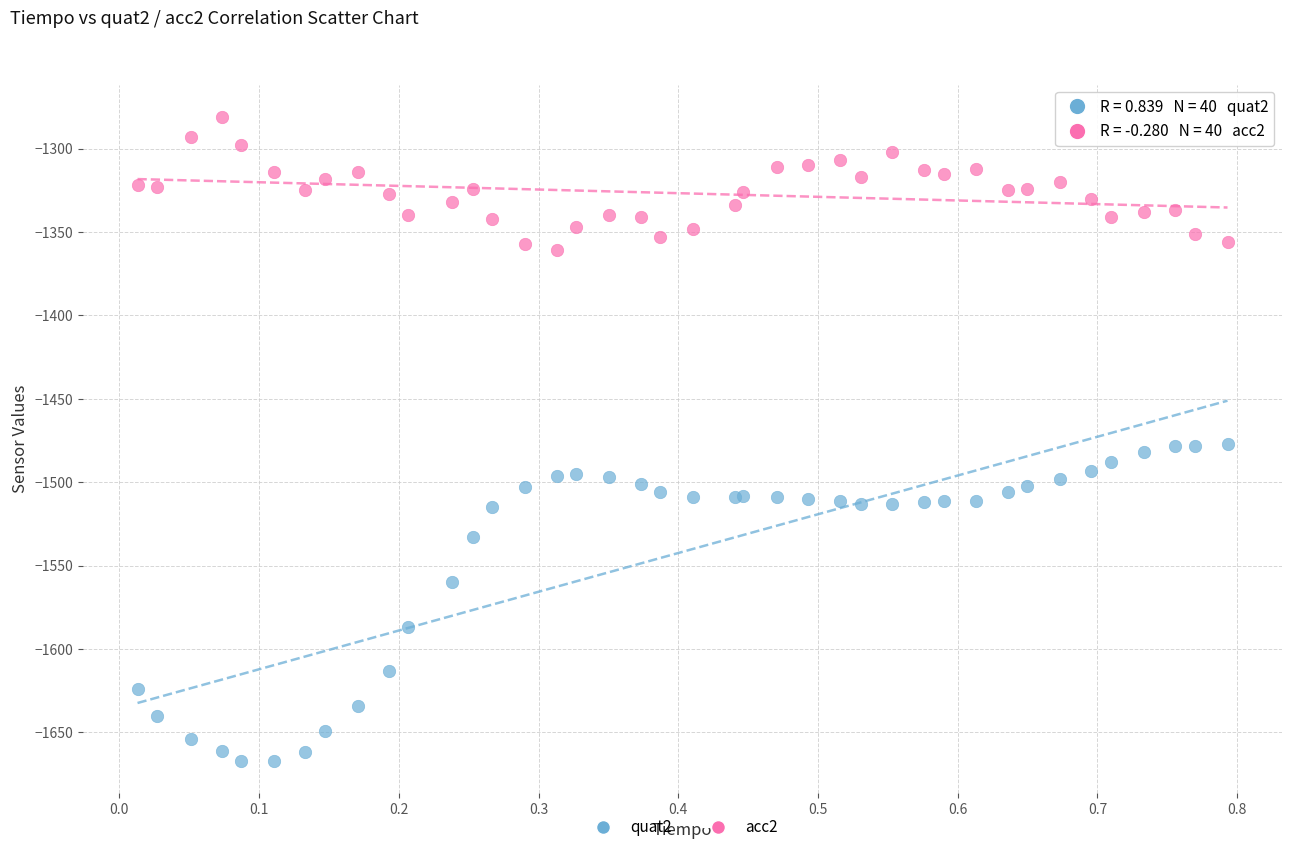

Which series reaches the maximum Y coordinate?

acc2